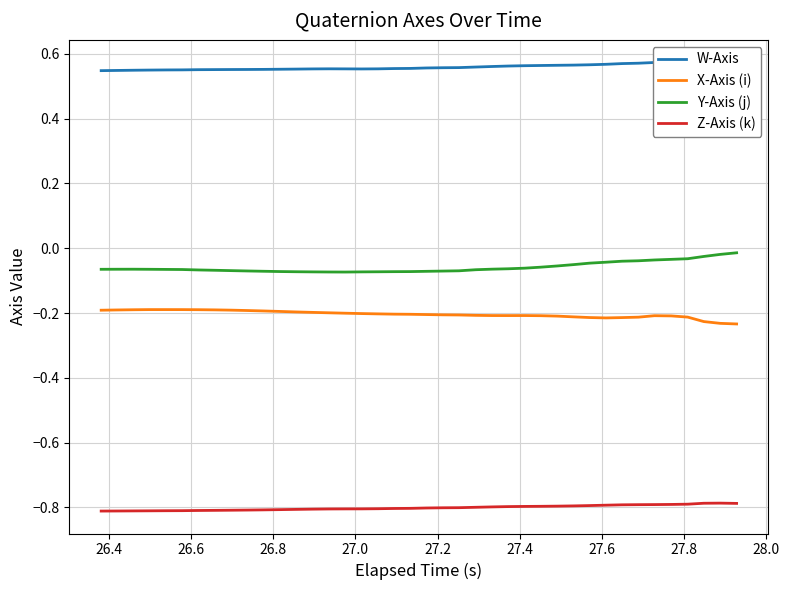

How many lines are shown in the chart?

4